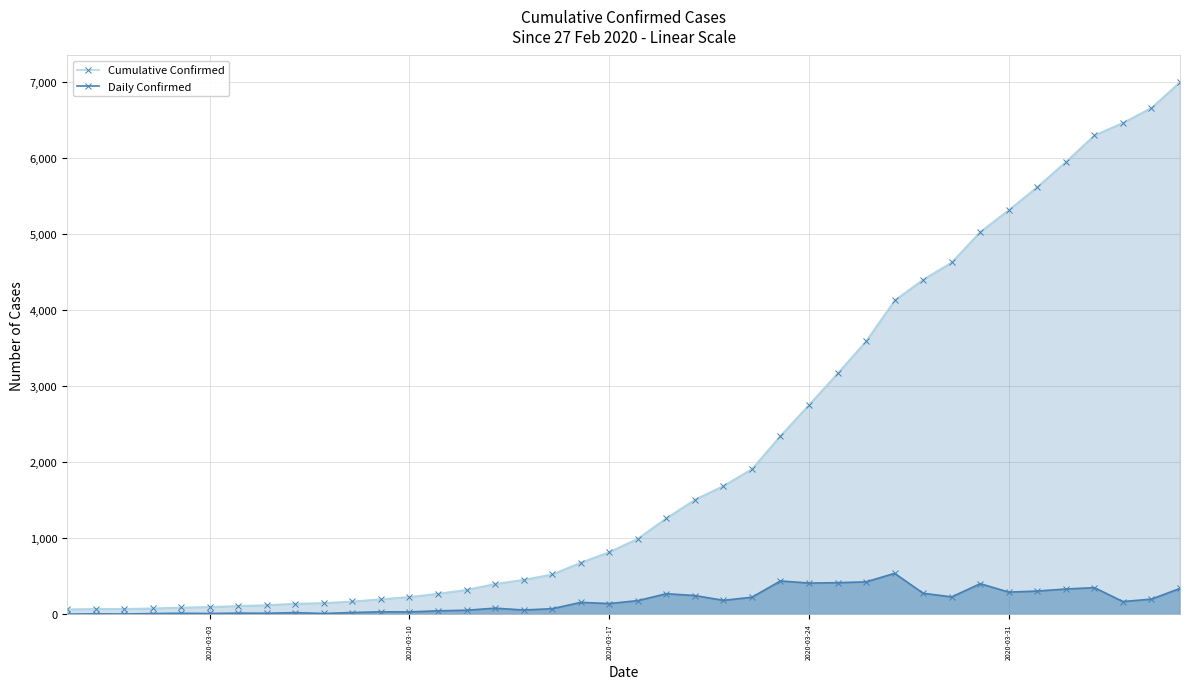

True or false: Cumulative Confirmed and Daily Confirmed cross at least once.

False